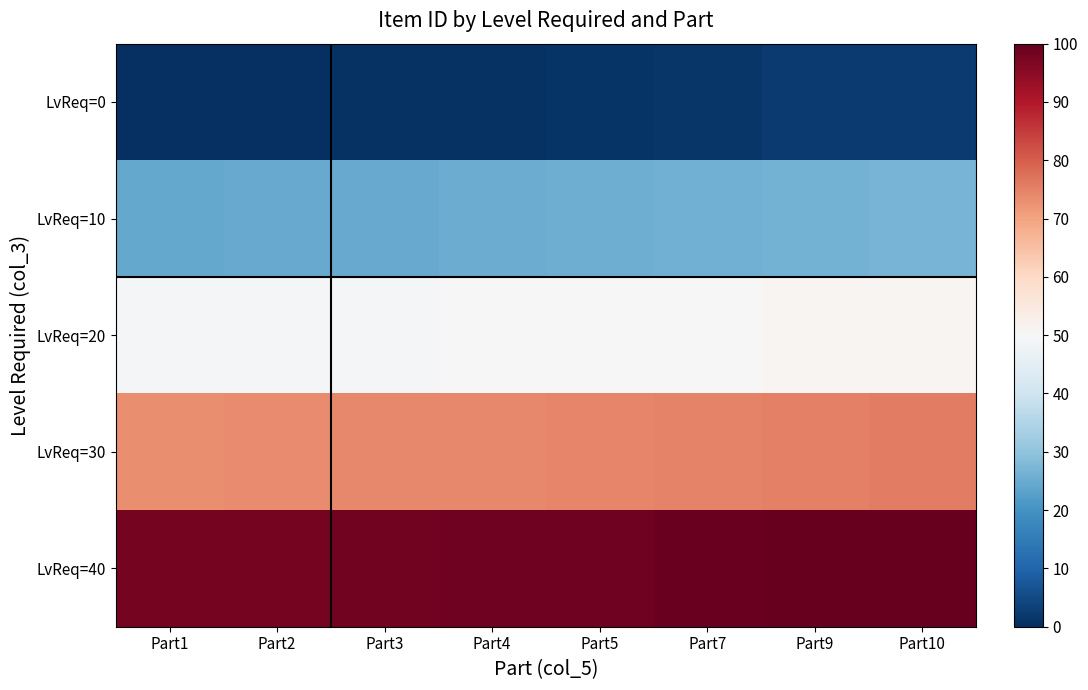

List the series in order of their overall mean, lowest first.

LvReq=0, LvReq=10, LvReq=20, LvReq=30, LvReq=40